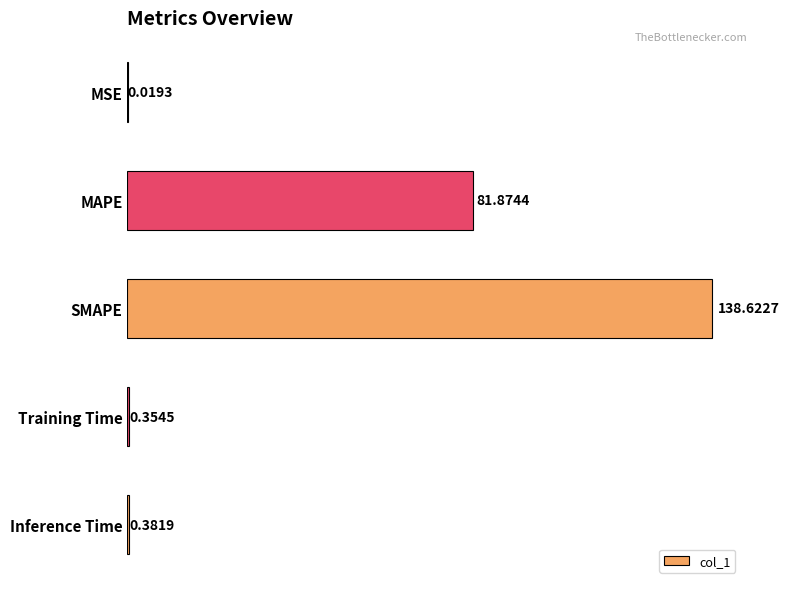

What is the average value?

44.3